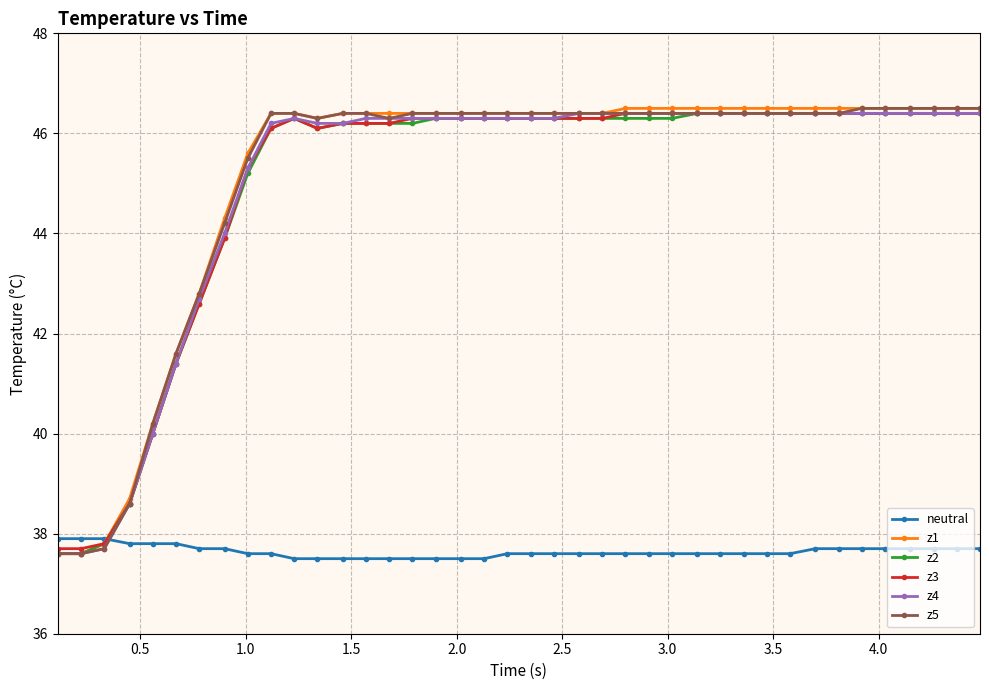

How many lines are shown in the chart?

6